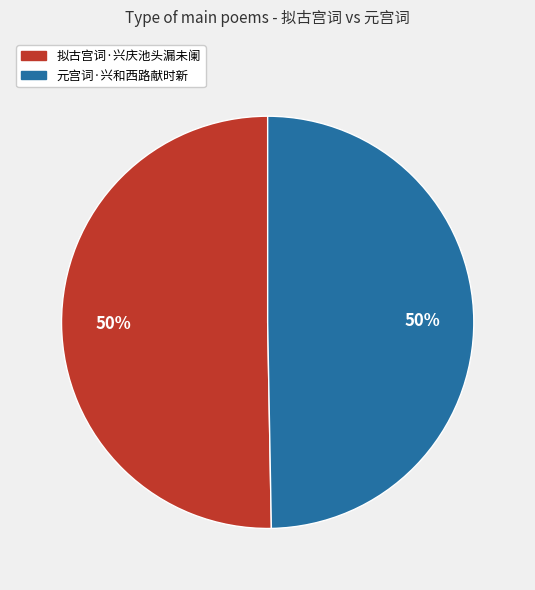

Do 拟古宫词·兴庆池头漏未阑 and 元宫词·兴和西路献时新 together represent more than half of the pie?

Yes